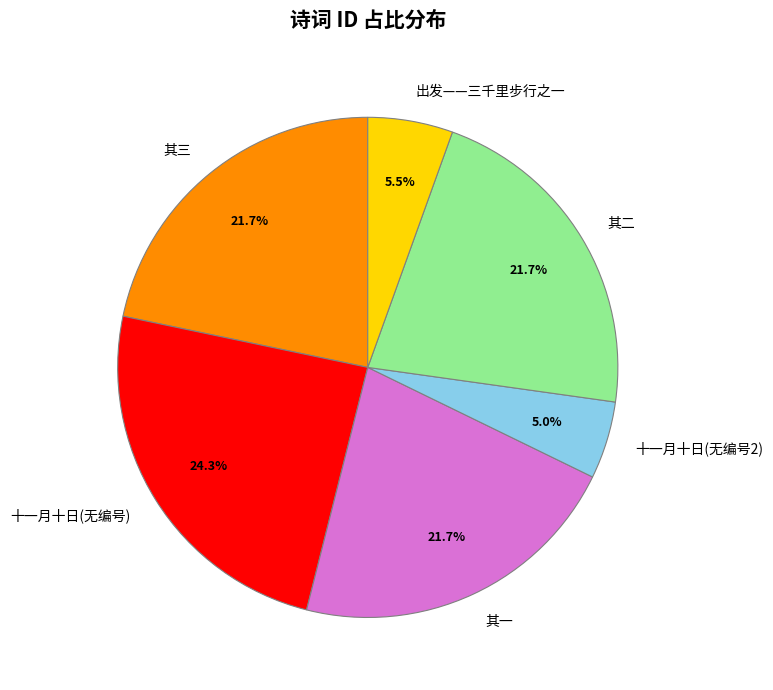

Which category has the biggest portion of the pie?

十一月十日(无编号)